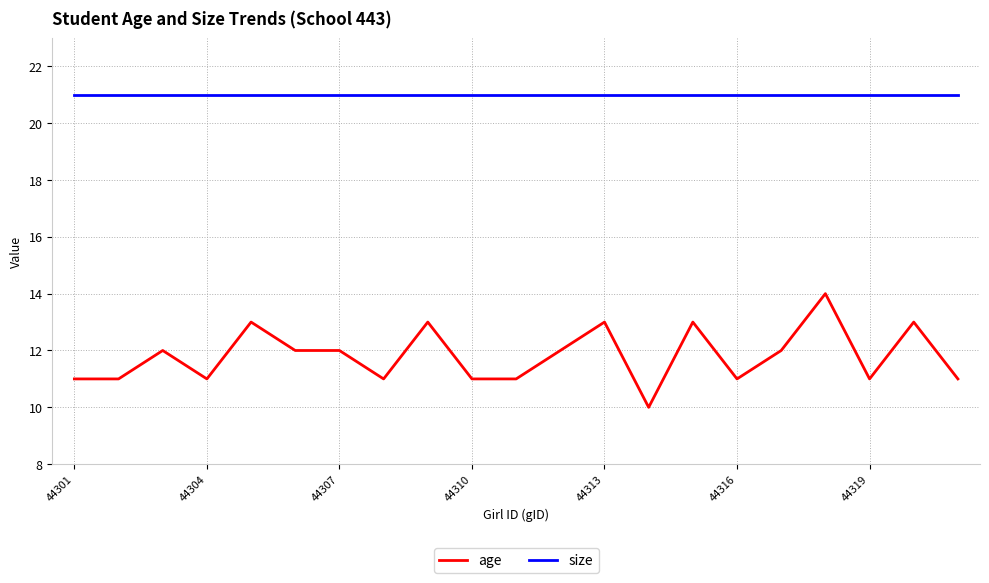

List the series in order of their peak value, highest first.

size, age